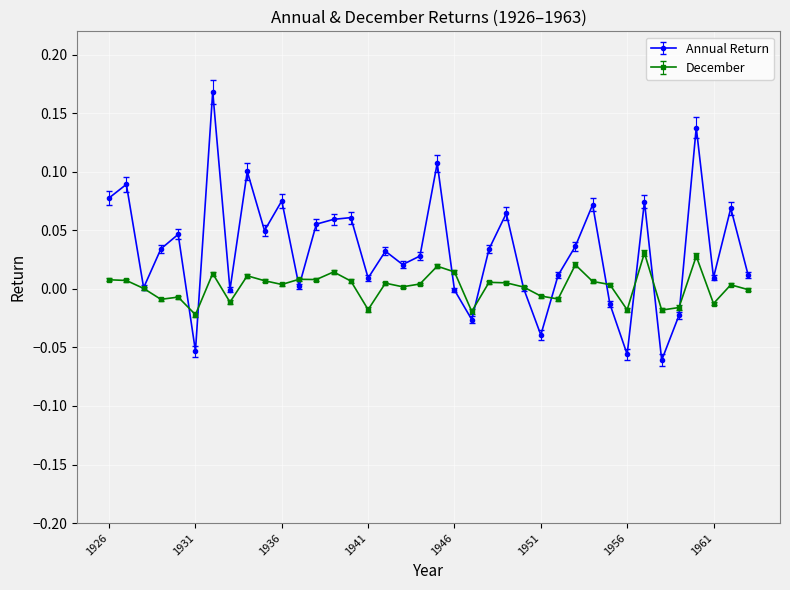

How many series are shown in this chart?

2